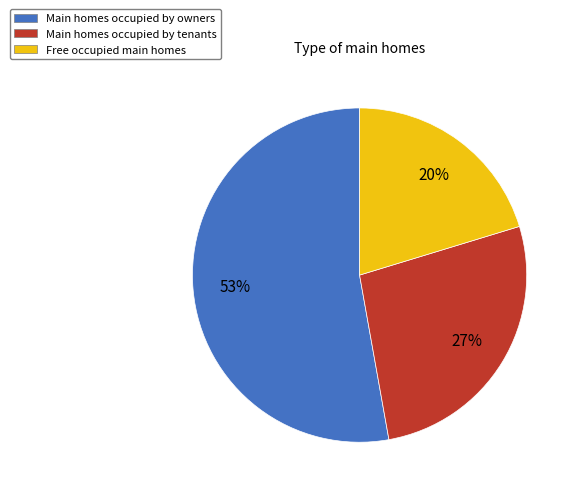

Is Main homes occupied by owners the majority of the pie?

Yes